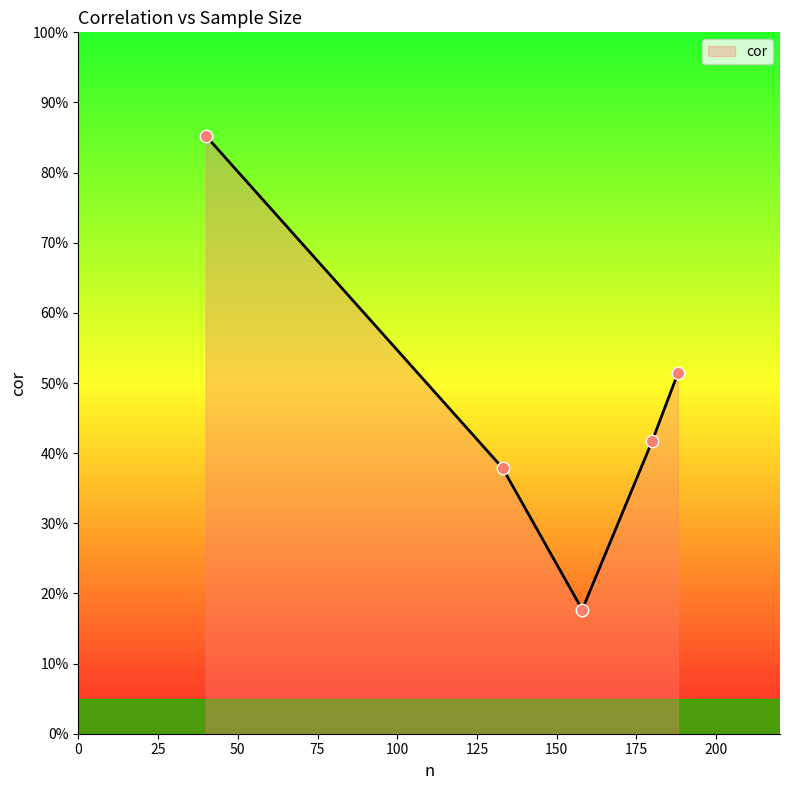

Does the chart have visible grid lines?

No